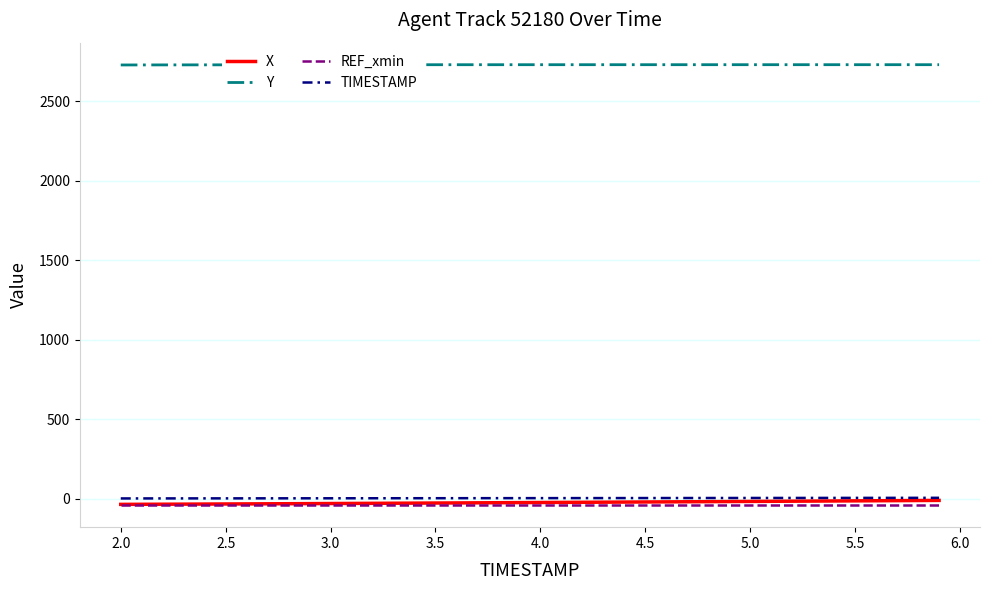

True or false: REF_xmin and TIMESTAMP intersect in this chart.

False